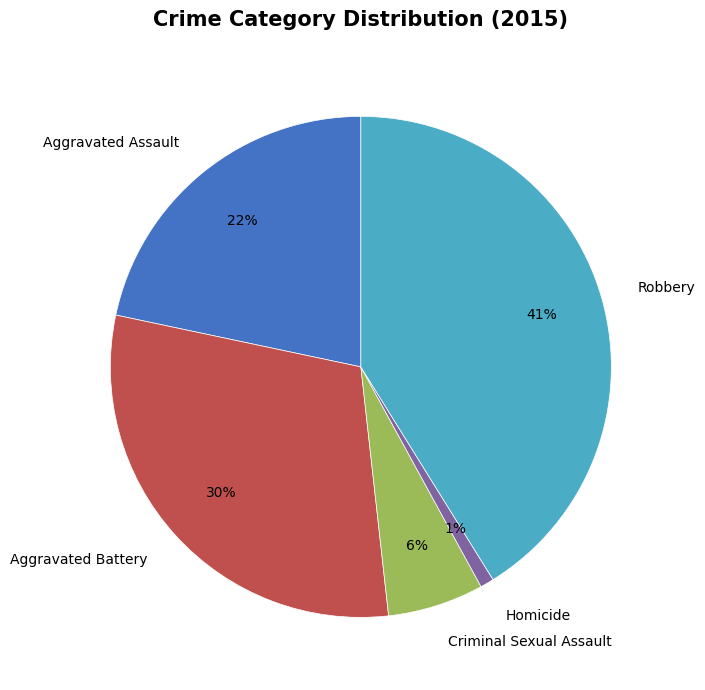

Which has a higher value, Homicide or Robbery?

Robbery